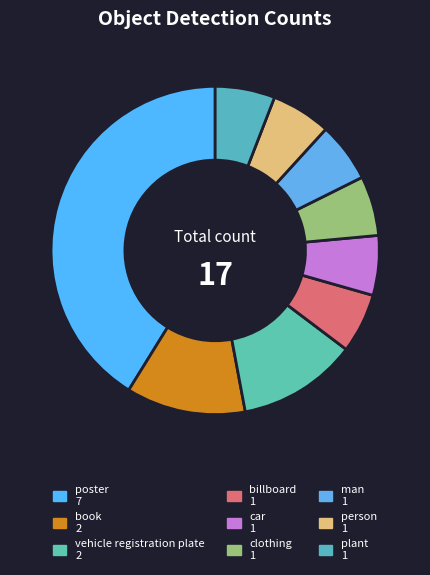

Rank the categories by value from highest to lowest.

poster, book, vehicle registration plate, billboard, car, clothing, man, person, plant